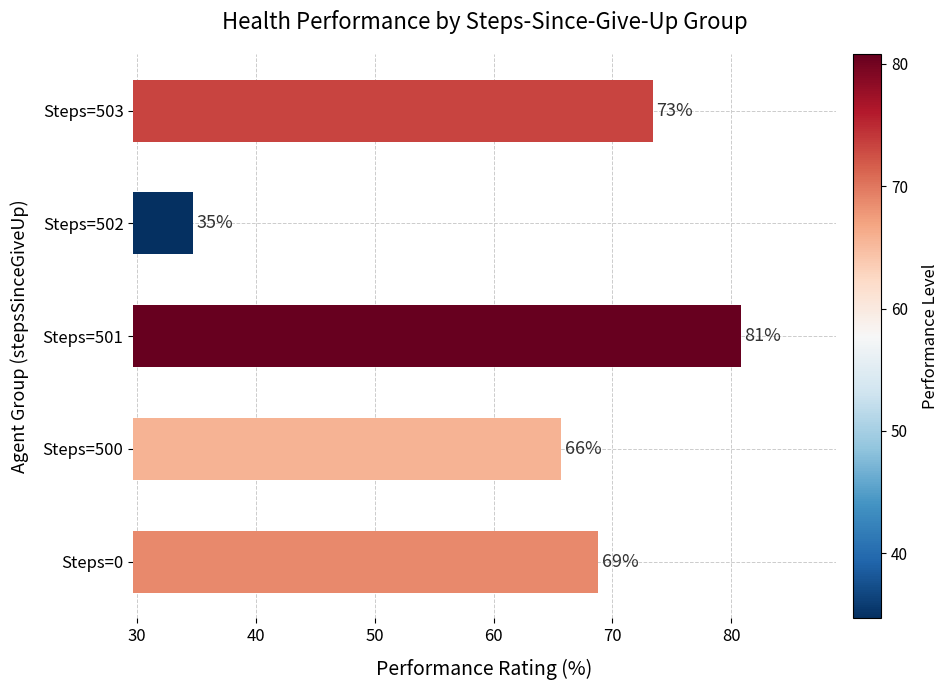

What is the approximate value at Steps=500?

65.7